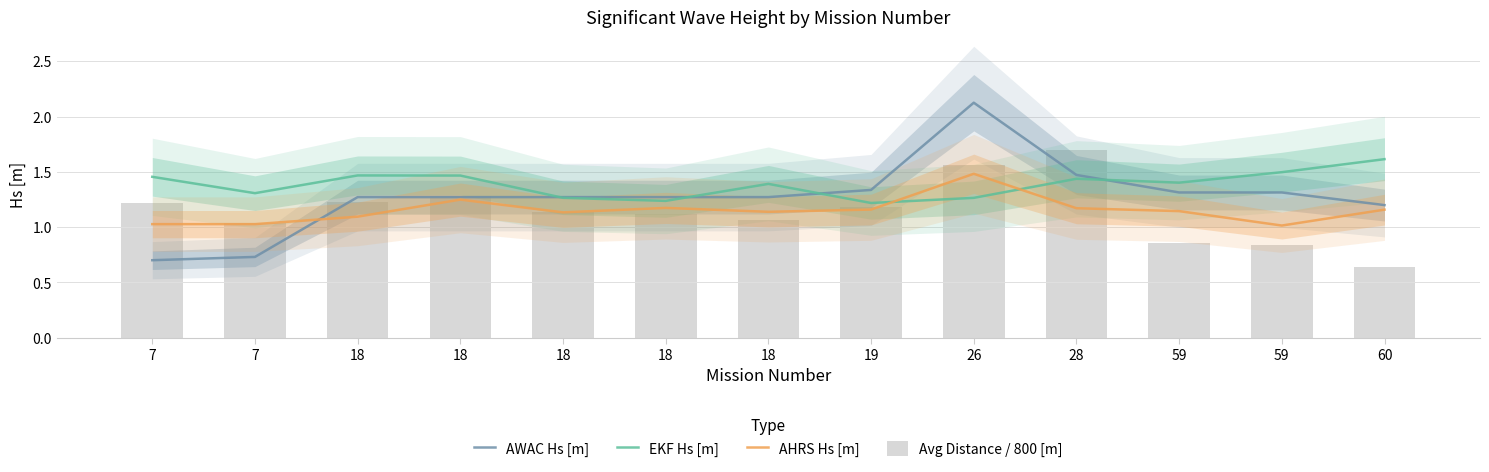

What is the value of the Avg Distance / 800 [m] bar at the 8th from the left?

1.2